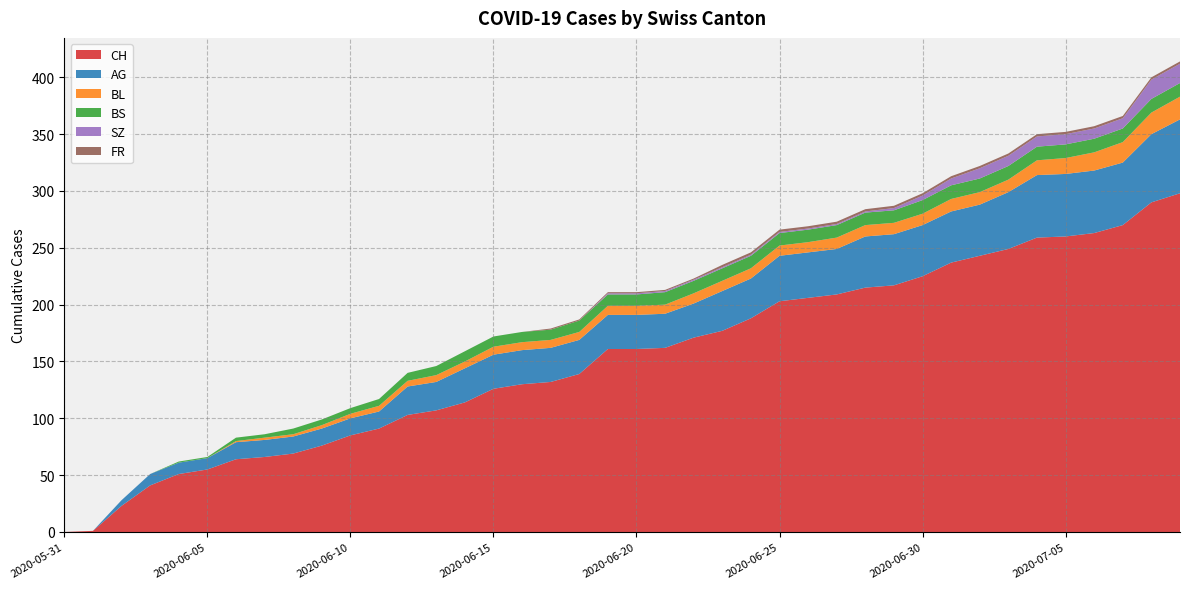

Reading right to left, transcribe all the data shown in this chart.

CH: 298	290	270	263	260	259	249	243	237	225	217	215	209	206	203	188	177	171	162	161	161	139	132	130	126	114	107	103	91	85	76	69	66	64	55	51	41	23	1	0
AG: 65	60	55	55	55	55	50	45	45	45	45	45	40	40	40	35	35	30	30	30	30	30	30	30	30	30	25	25	15	15	15	15	15	15	10	10	10	5	0	0
BL: 20	19	18	16	14	13	11	11	11	10	10	10	10	9	9	9	9	9	8	8	8	7	7	7	7	6	6	5	5	4	3	2	2	1	0	0	0	0	0	0
BS: 12	12	12	12	12	12	12	12	12	12	11	11	11	11	11	11	11	11	11	10	10	10	9	9	9	9	8	7	6	5	5	5	3	3	1	1	0	0	0	0
SZ: 17	17	9	9	9	9	9	9	6	4	2	1	1	1	1	1	1	1	1	1	1	0	0	0	0	0	0	0	0	0	0	0	0	0	0	0	0	0	0	0
FR: 2	2	2	2	2	2	2	2	2	2	2	2	2	2	2	2	2	1	1	1	1	1	1	0	0	0	0	0	0	0	0	0	0	0	0	0	0	0	0	0